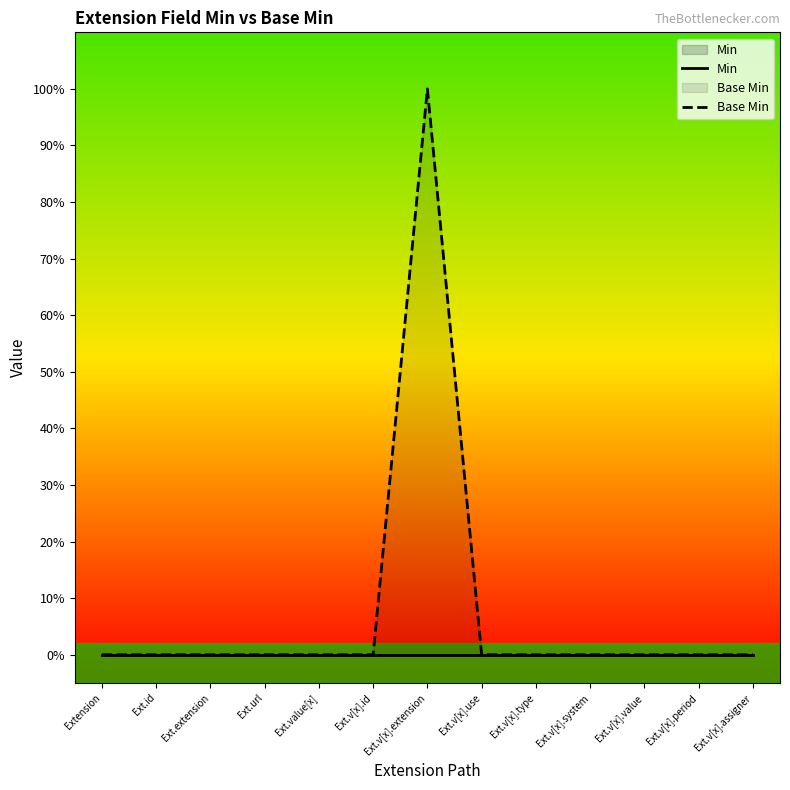

At Ext.v[x].value, list the series in order from smallest to largest.

Min, Base Min